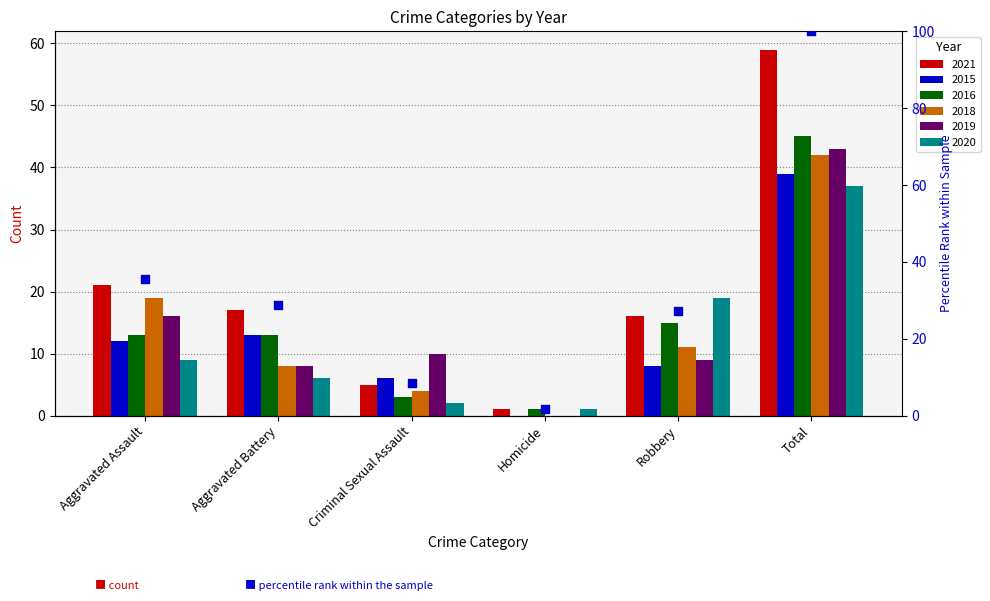

What is the change in value from Homicide to Robbery?

+25.4